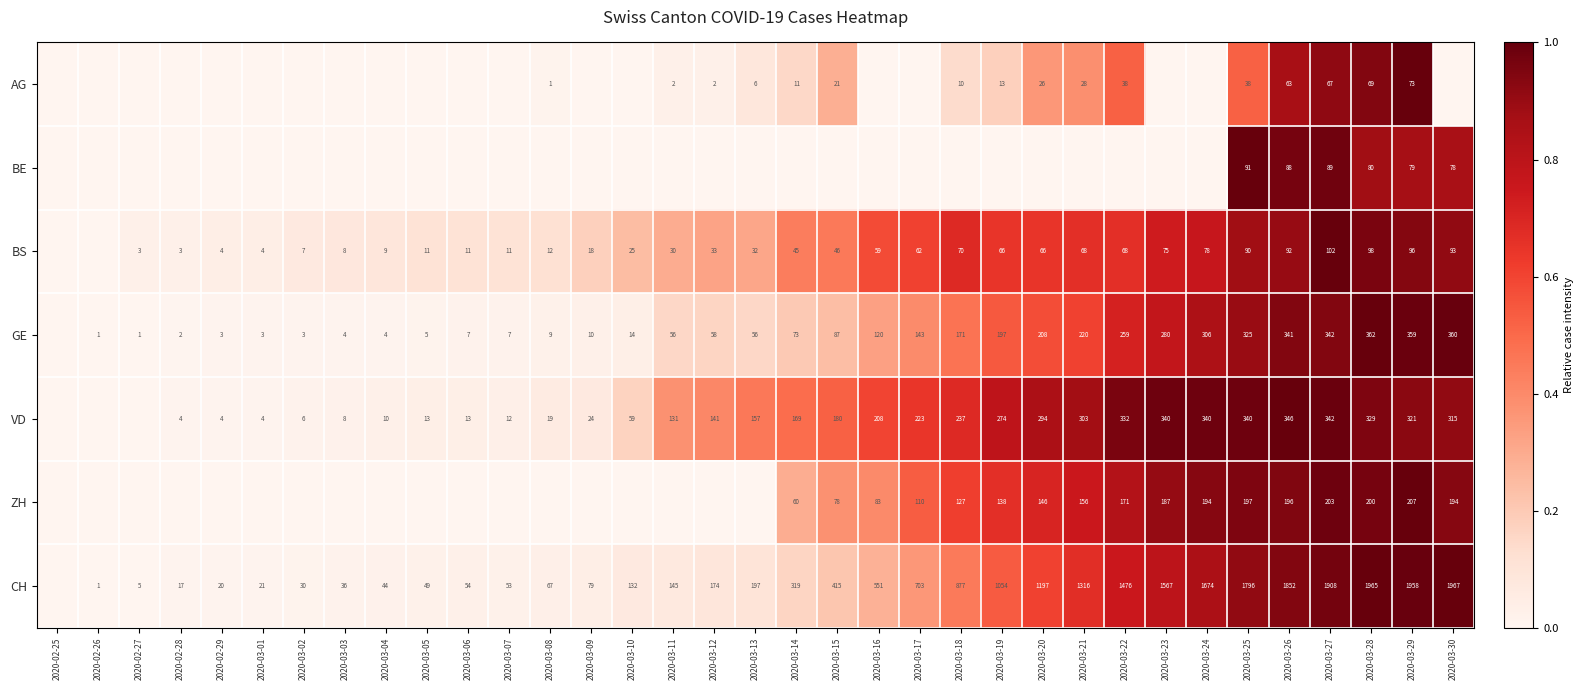

What is the sum of the CH values at 2020-03-26 and 2020-03-15?

2267